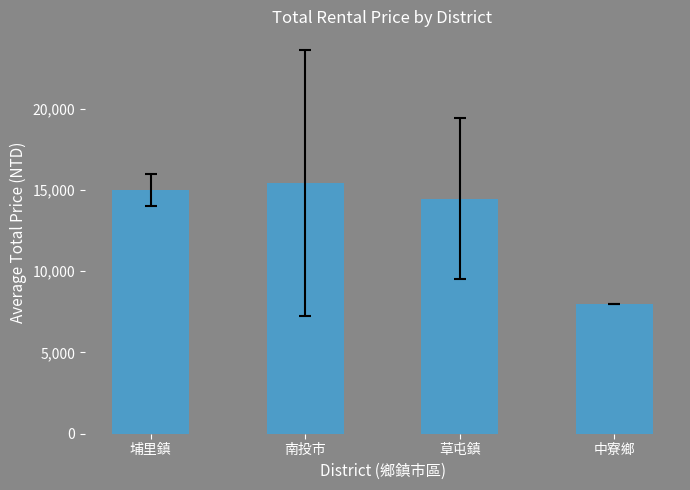

Count the number of data series in this chart.

1